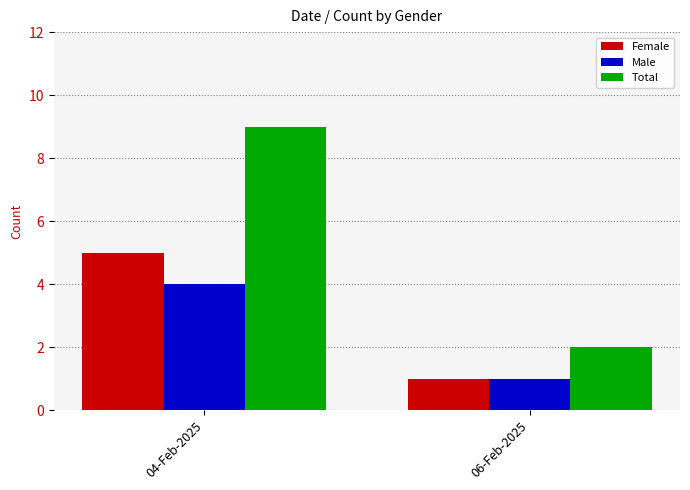

What is the label of the 2nd bar from the right?

04-Feb-2025